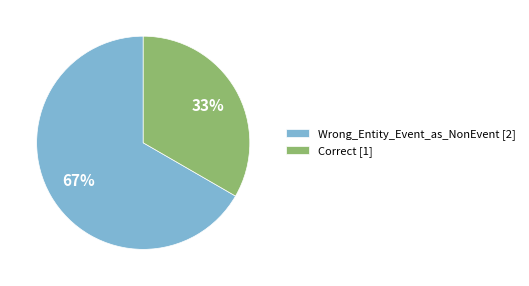

Combined, do Correct [1] and Wrong_Entity_Event_as_NonEvent [2] account for over 50%?

Yes